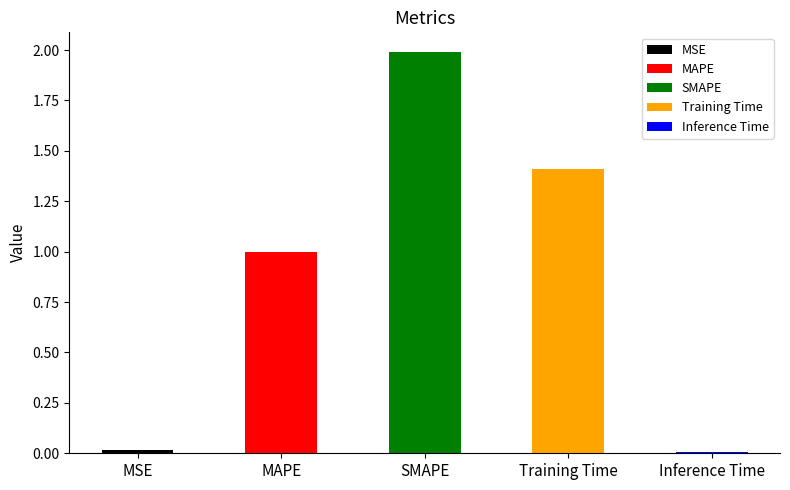

Is it true that the value at SMAPE is 2.0?

True